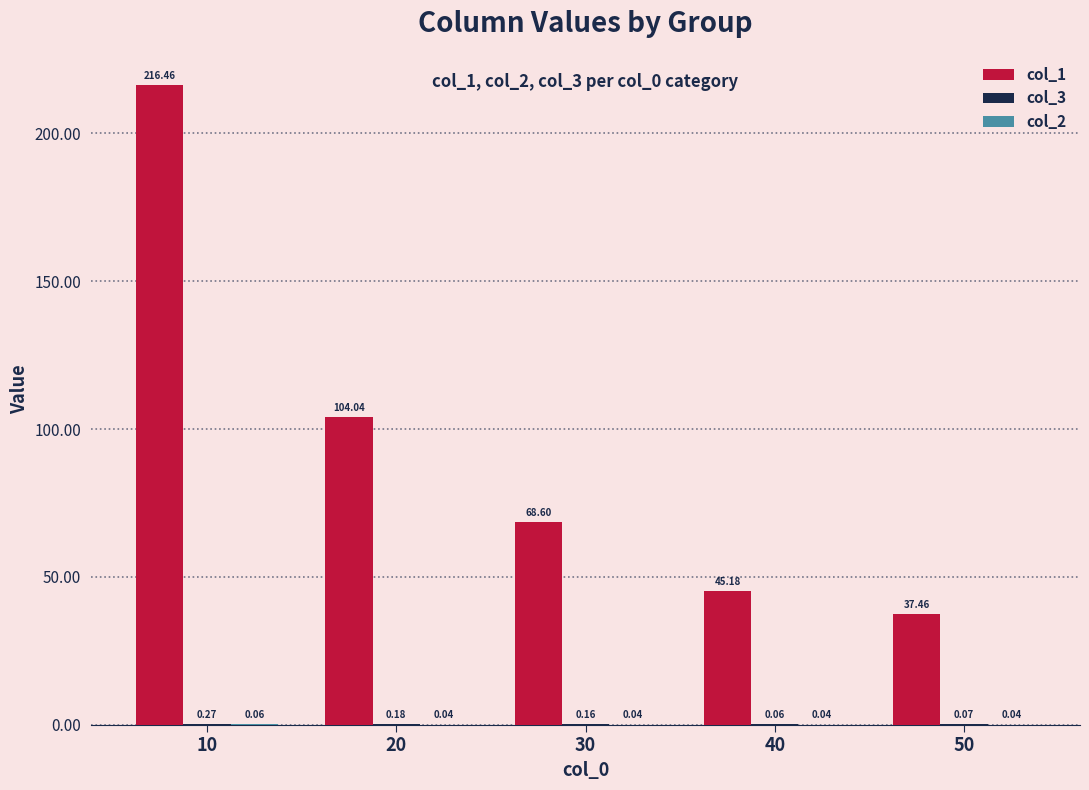

At which category is the sum across all series the highest?

10